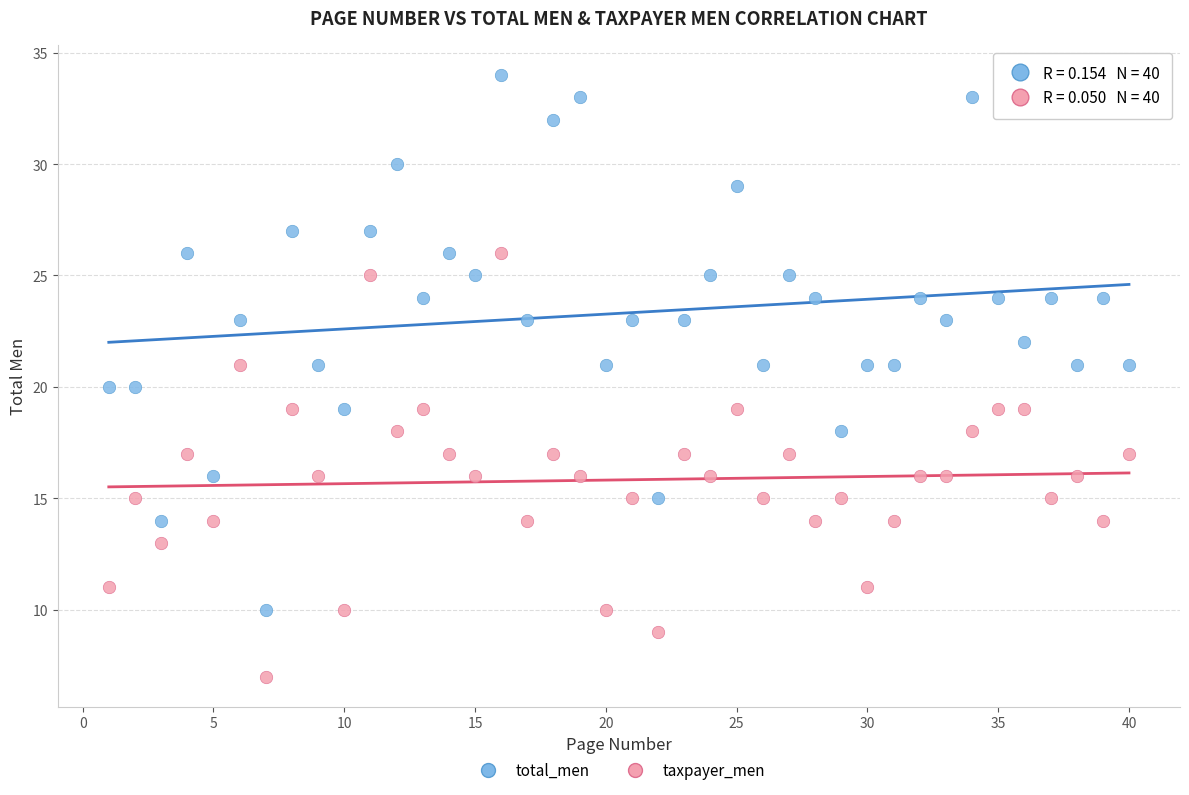

Which series reaches the minimum Y coordinate?

taxpayer_men